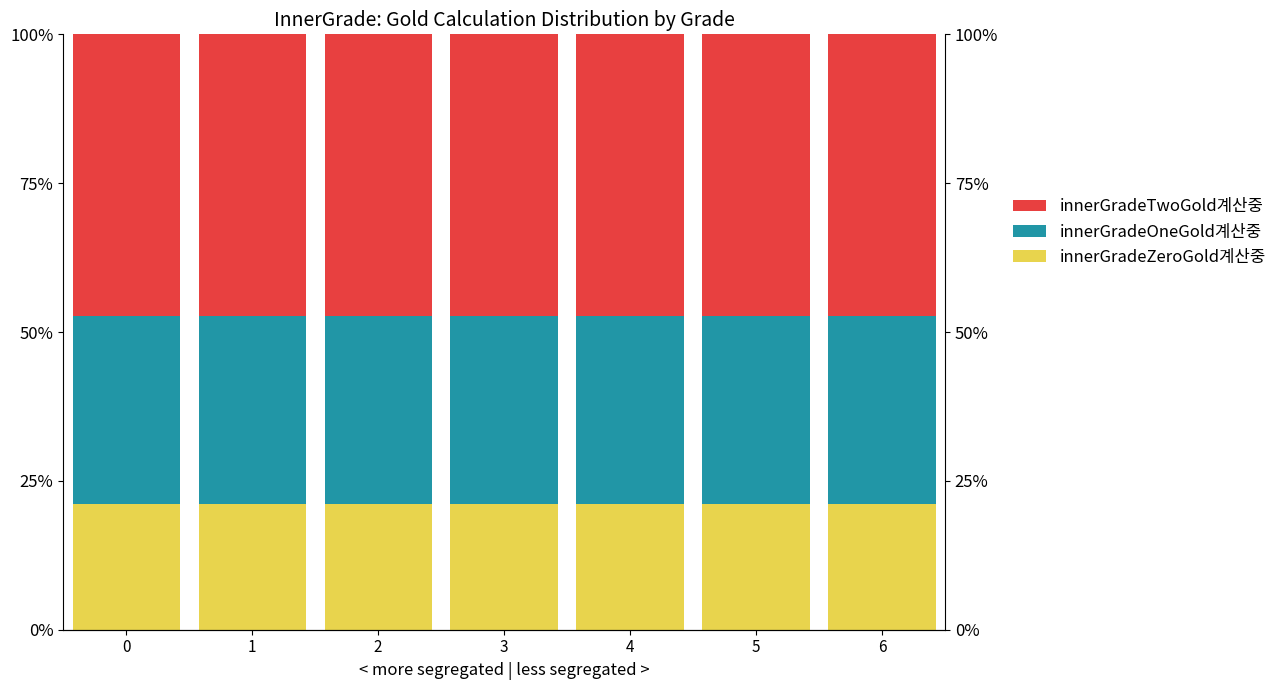

Which series has the largest total across all categories?

innerGradeTwoGold계산중